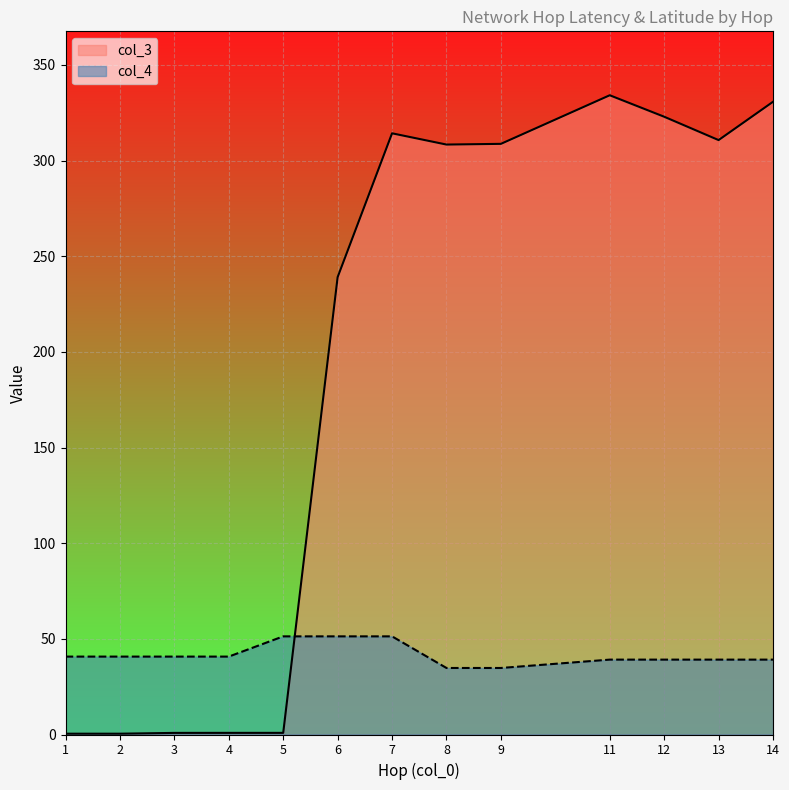

How many times do col_4 and col_3 cross each other?

1